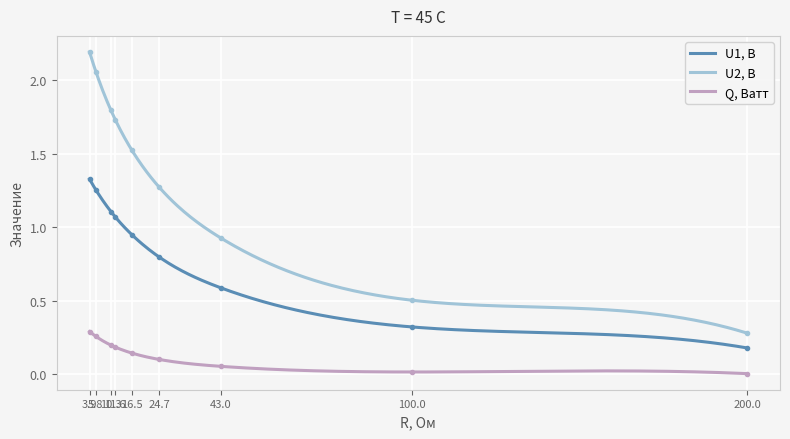

Between 24.7 and 100.0, which series saw the biggest shift?

U2, В